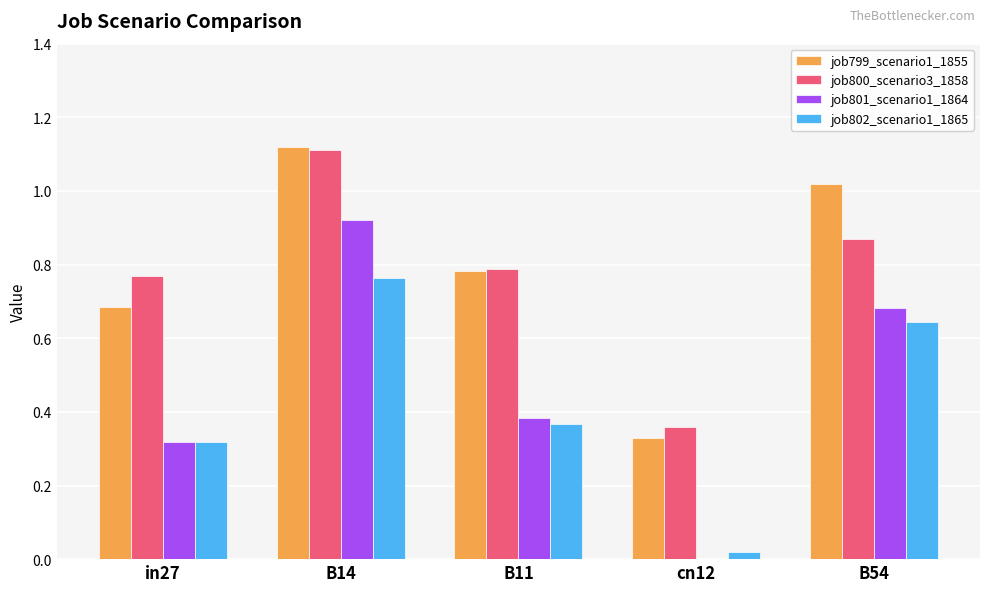

At which category is the sum across all series the highest?

B14